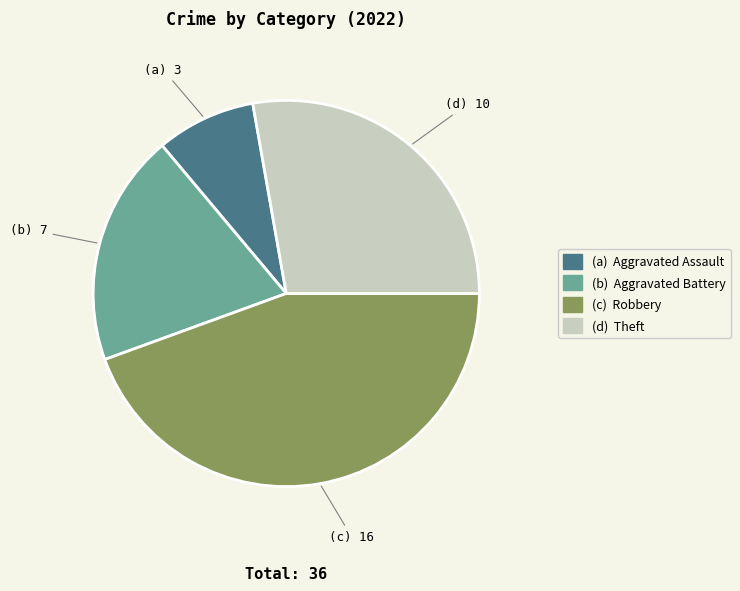

Is there a majority slice in this chart?

No